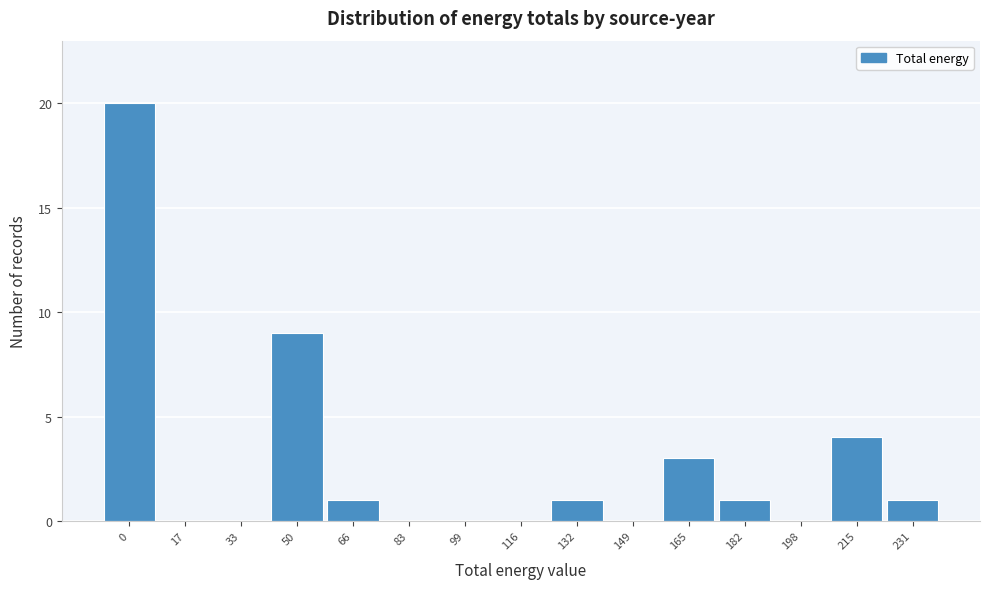

Reading left to right, extract all data points from this chart.

0=20	17=0	33=0	50=9	66=1	83=0	99=0	116=0	132=1	149=0	165=3	182=1	198=0	215=4	231=1